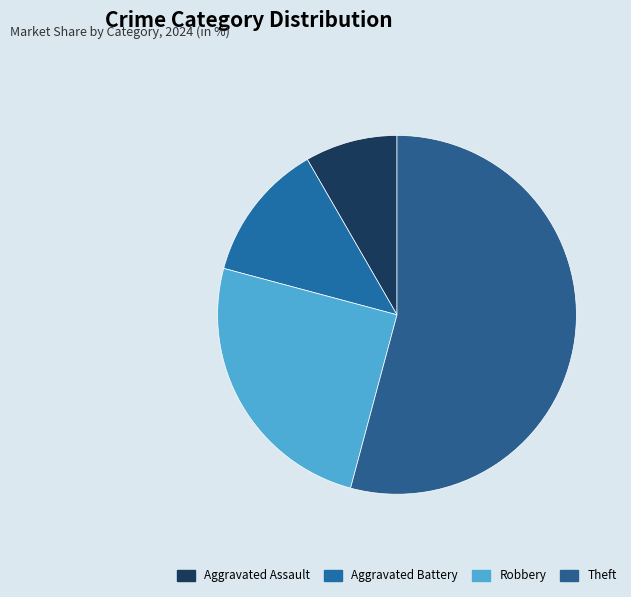

How many slices are in this pie chart?

4